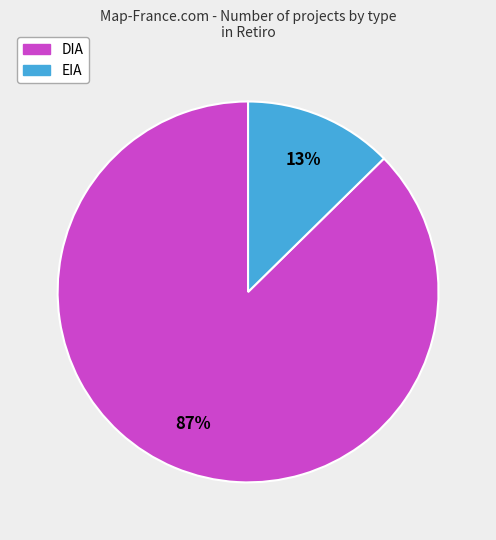

What percentage is the EIA slice, to the nearest percent?

13%